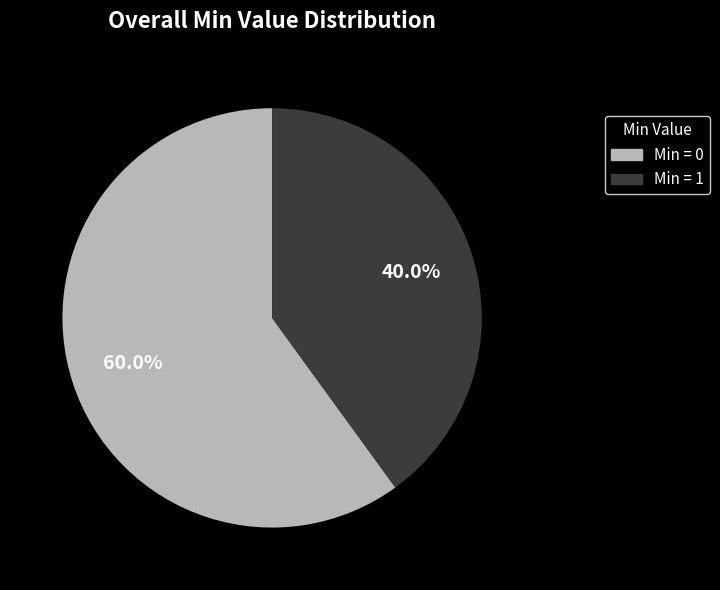

What percentage is NOT represented by Min = 0?

40.0%